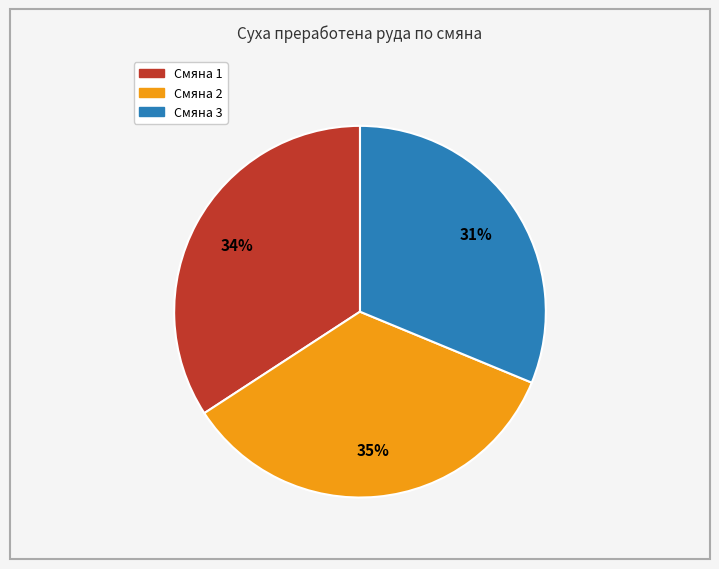

How many slices are in this pie chart?

3